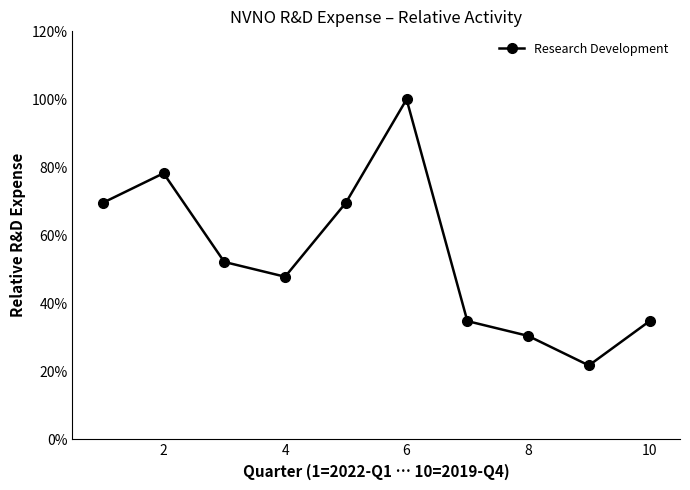

How many lines are shown in the chart?

1